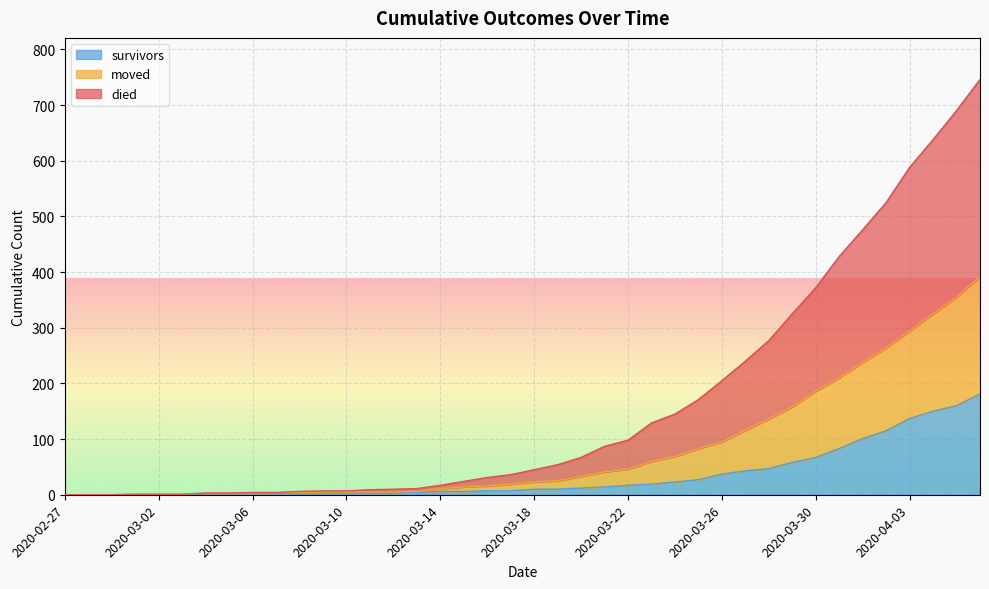

Is it true that survivors equals 99 at 2020-03-30?

False